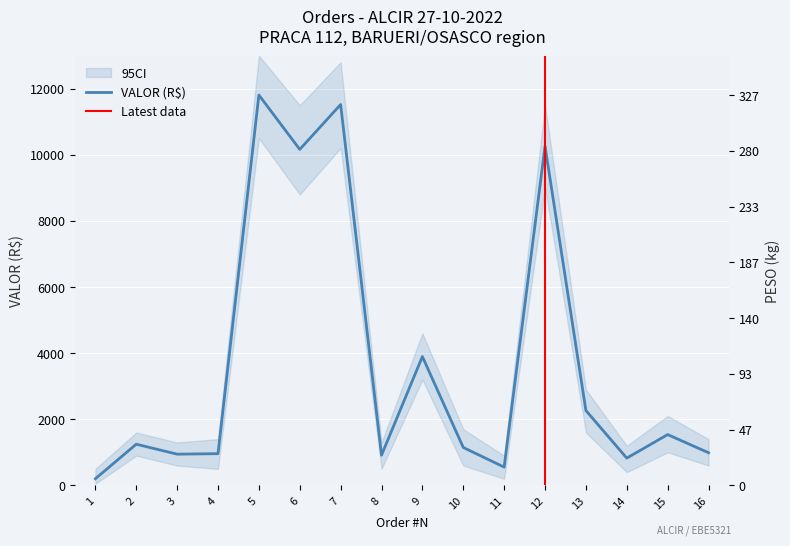

What is the approximate value of VALOR at 15?

1537.0